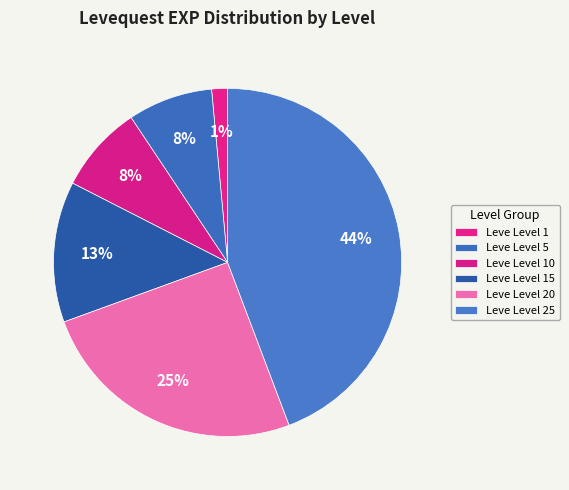

Is there any slice that represents more than half of the pie?

No